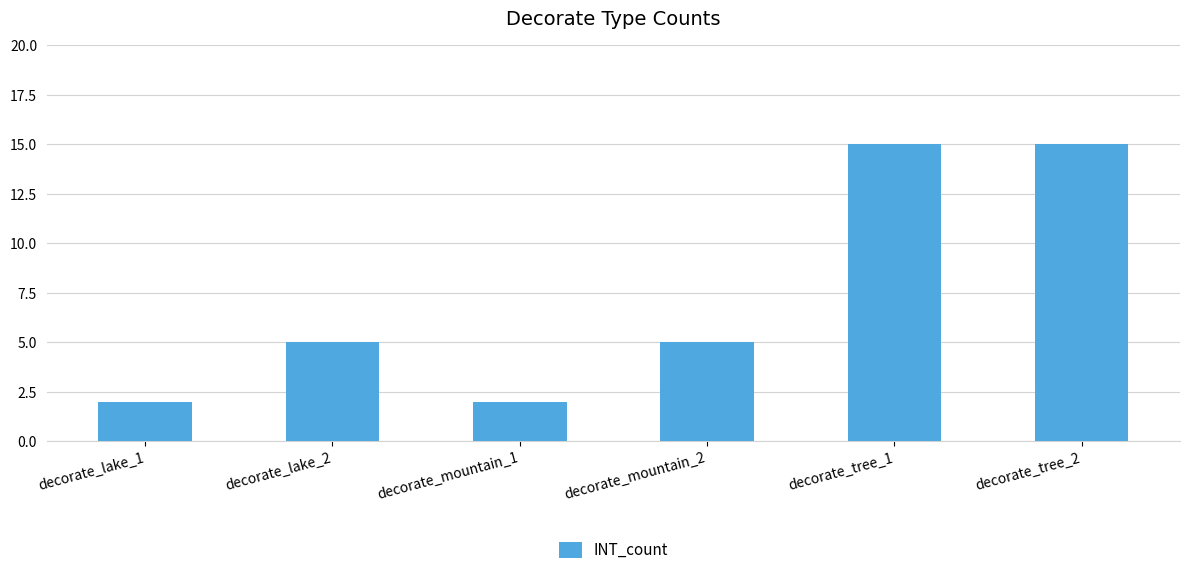

What is the label of the 2nd bar from the left?

decorate_lake_2